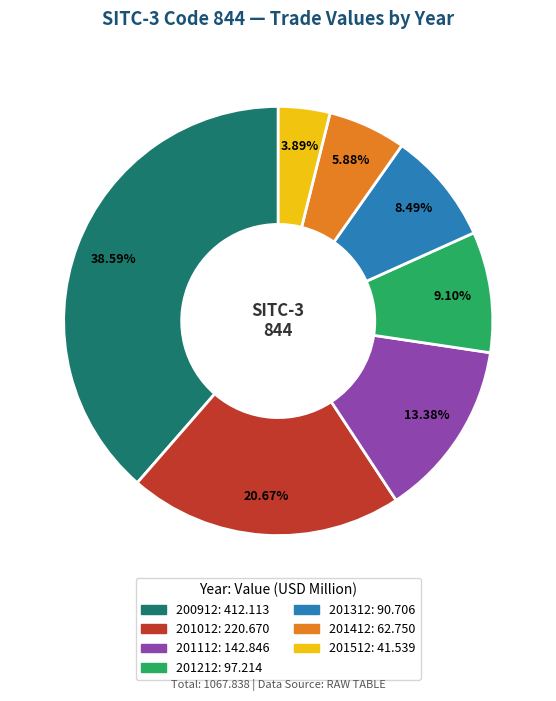

To the nearest percent, what percentage of the pie is 201412?

6%